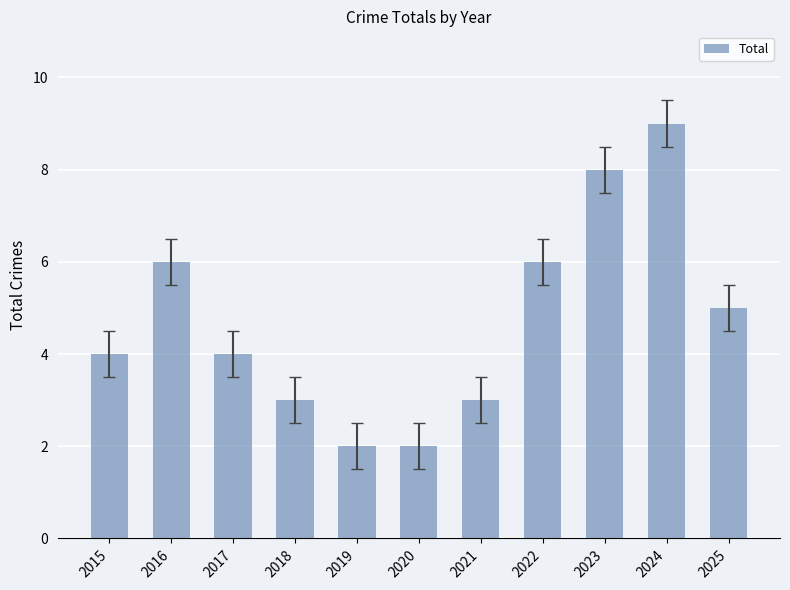

The chart shows a value of 6 at 2017. True or false?

False